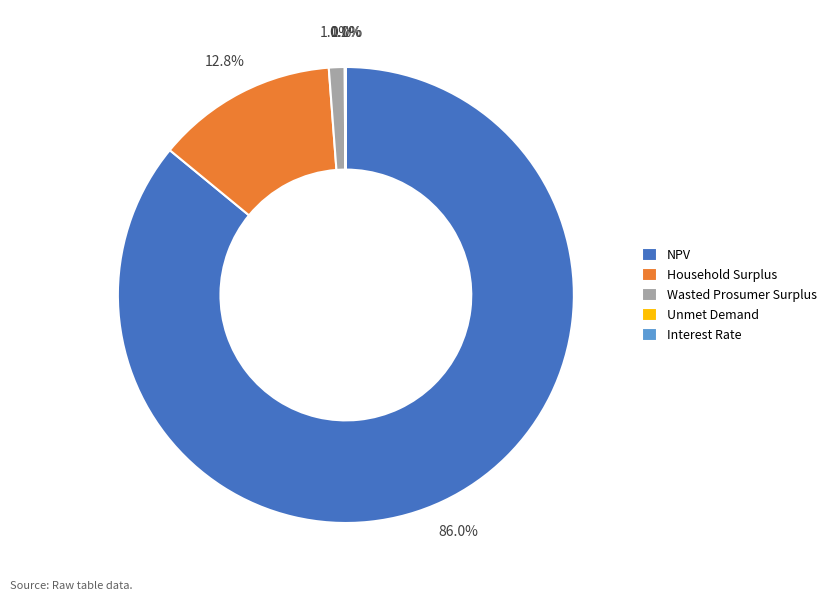

Is it true that Wasted Prosumer Surplus is 11% of the pie?

False